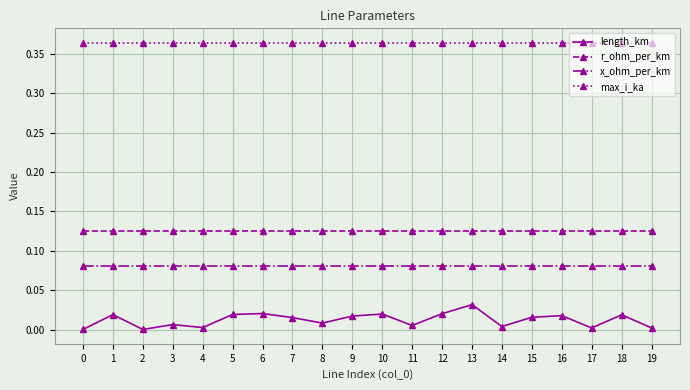

Is the value of x_ohm_per_km at 16 greater than the value of r_ohm_per_km at 18?

No